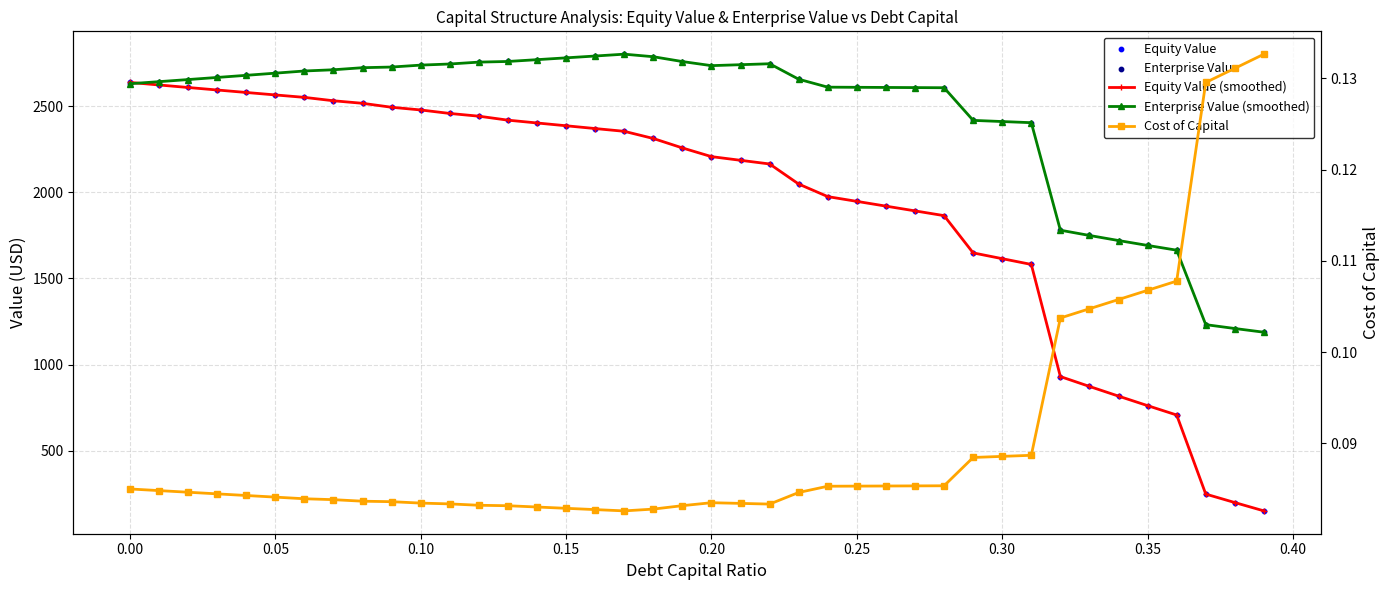

At how many categories does at least one series exceed 2175?

32